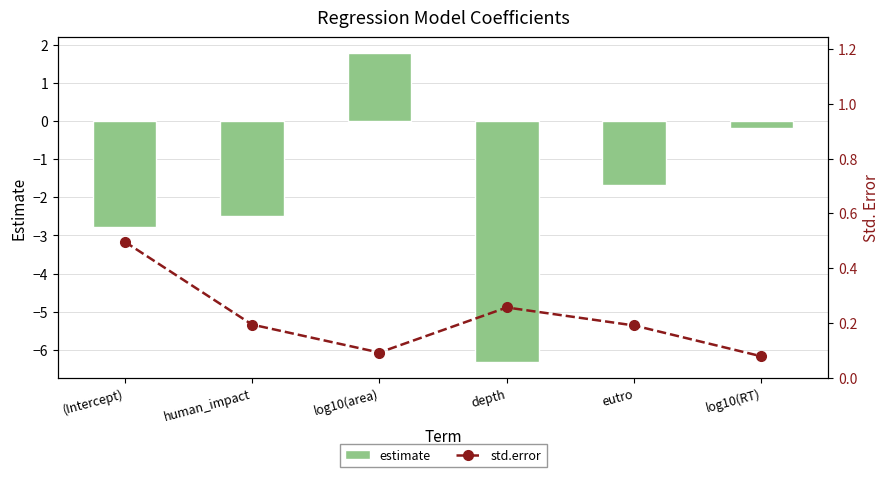

What is the sum of the std.error values at depth and (Intercept)?

0.8